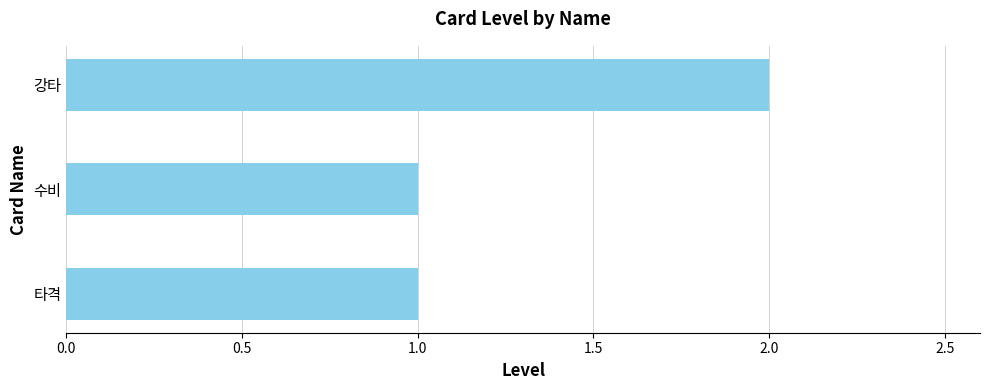

How many values are between 1 and 2?

3